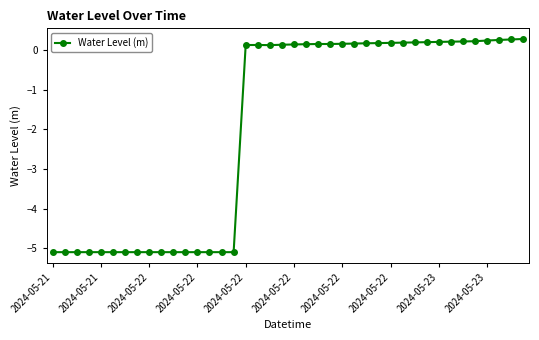

What is the difference between the maximum and minimum values?

5.4